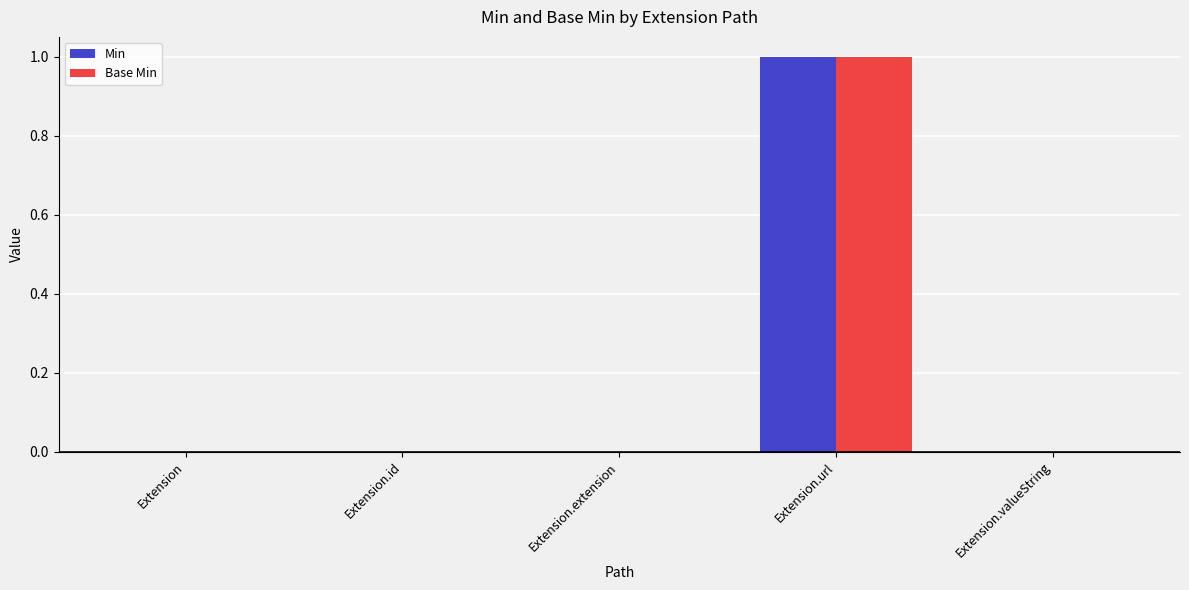

Are the bars grouped side by side (vs. stacked)?

Yes